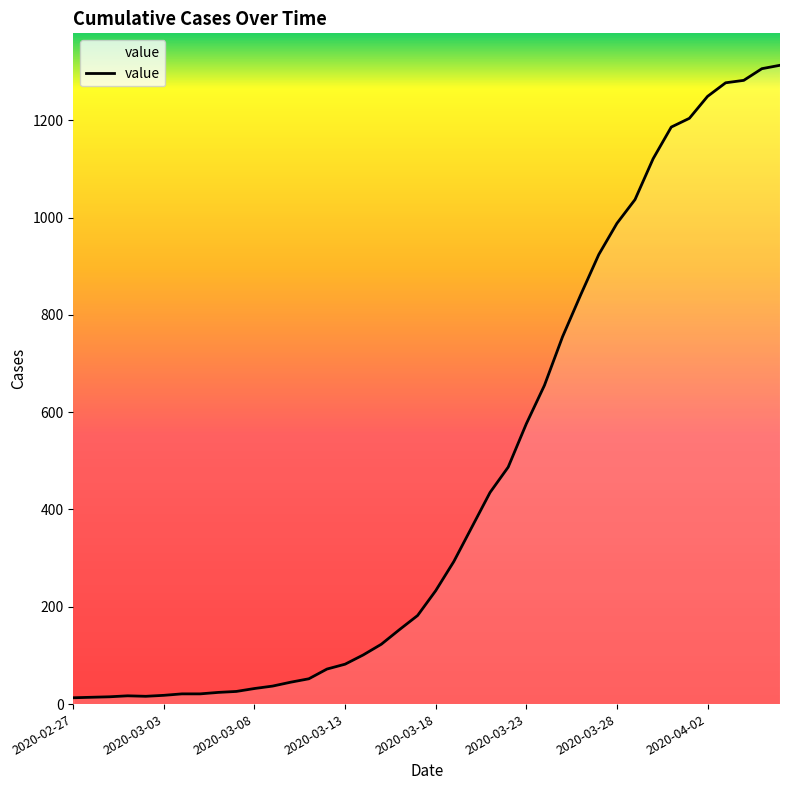

How many lines are shown in the chart?

1